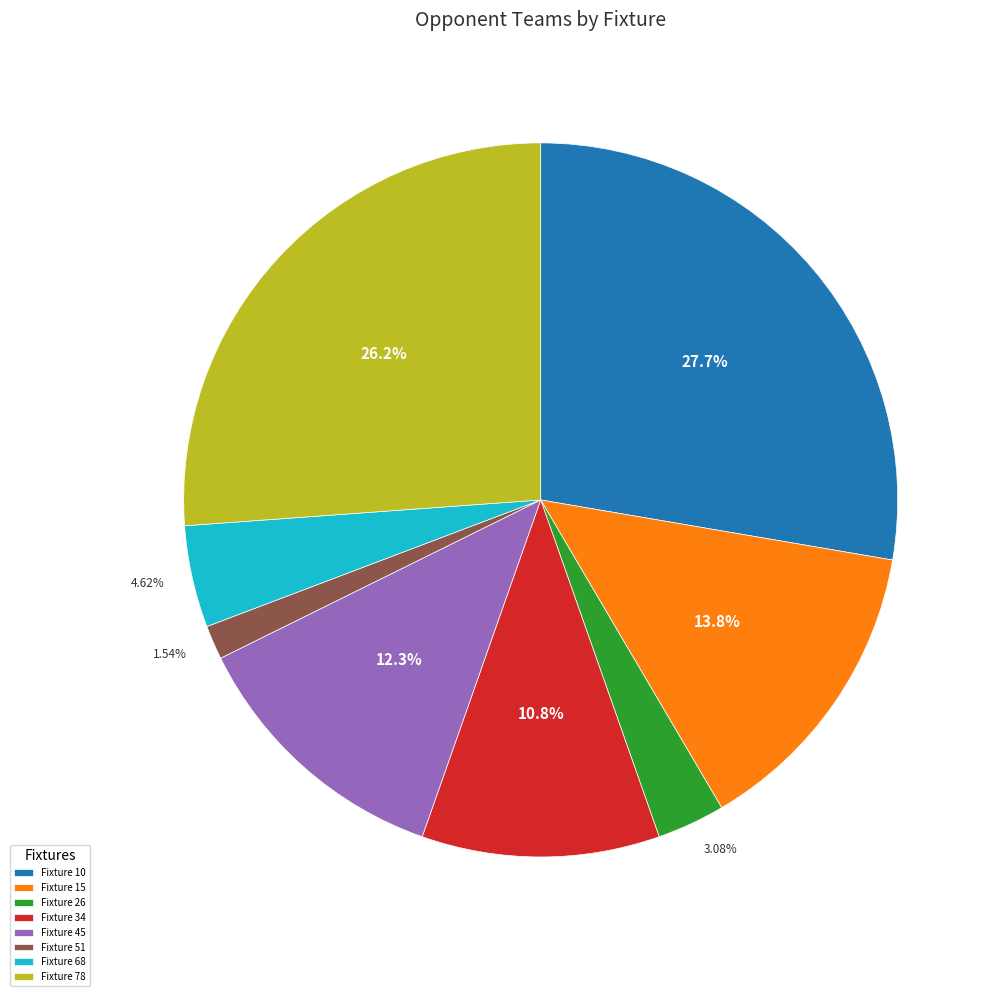

True or false: Fixture 45 accounts for 19% of the total.

False